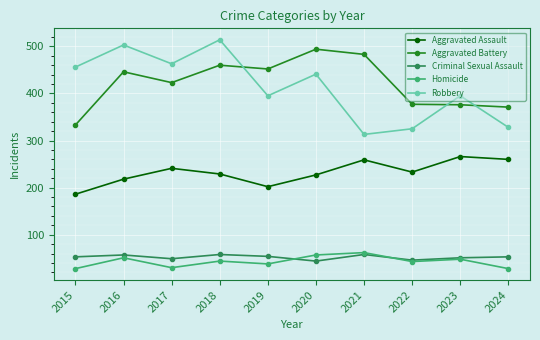

What is the approximate value of Robbery at 2018?

514